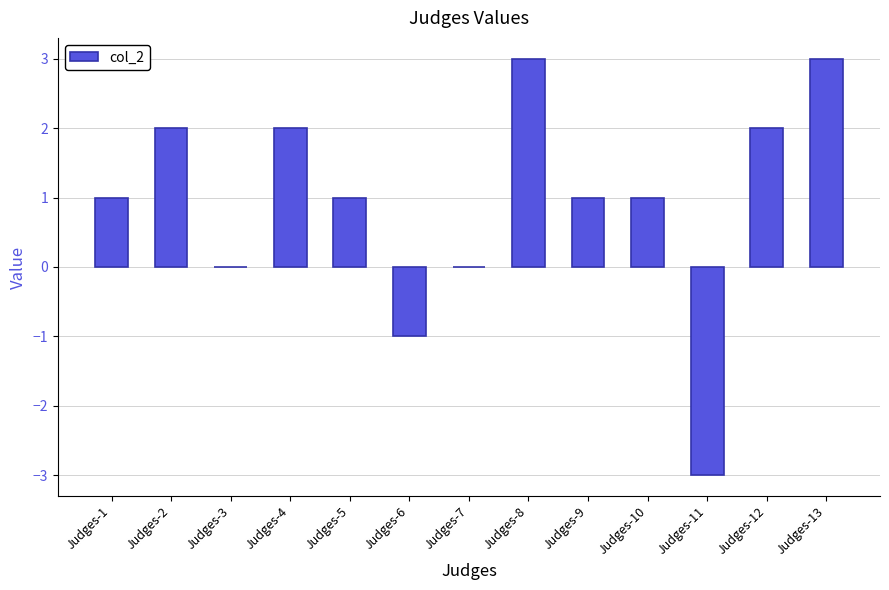

Between Judges-13 and Judges-12, which is larger?

Judges-13